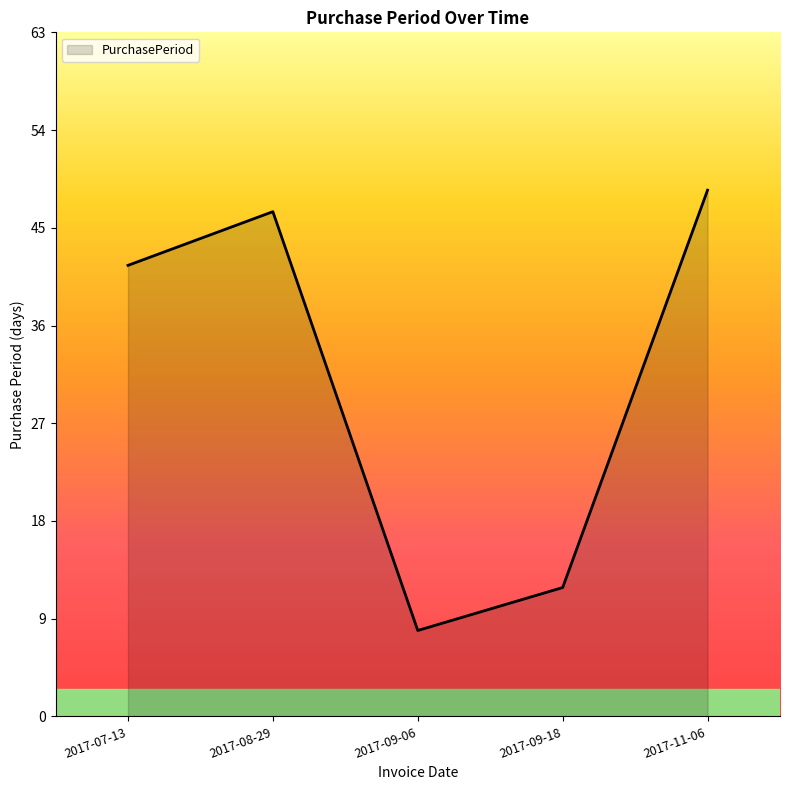

Does the chart display data point markers on the line(s)?

No